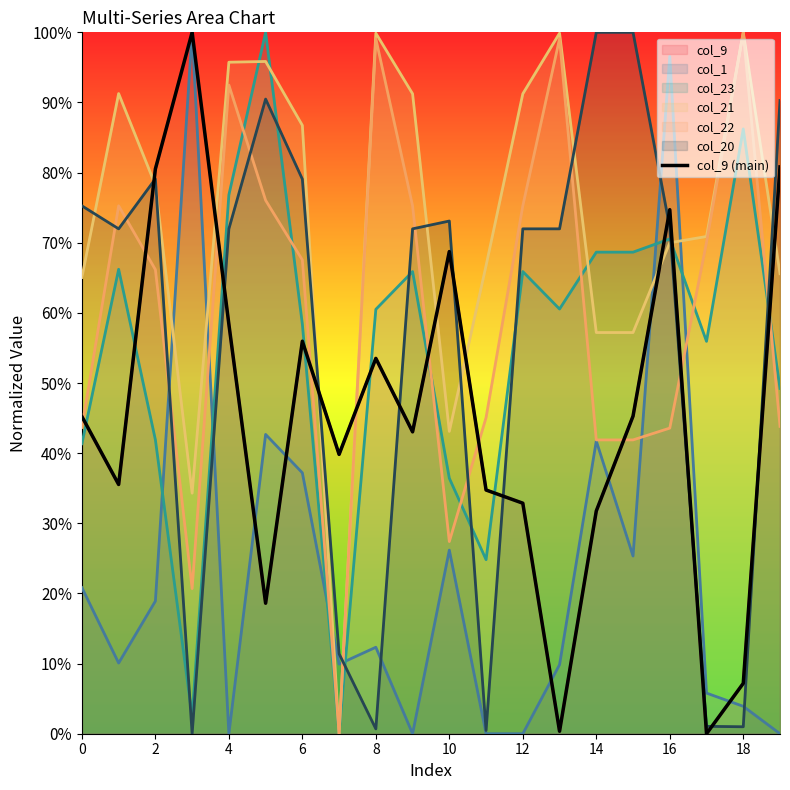

What is the value of the 20th point from the left?

0.8